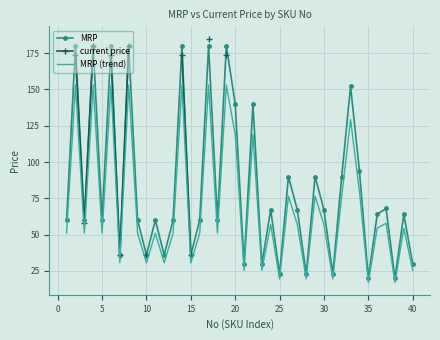

What is the lowest value of the MRP series?

20.0